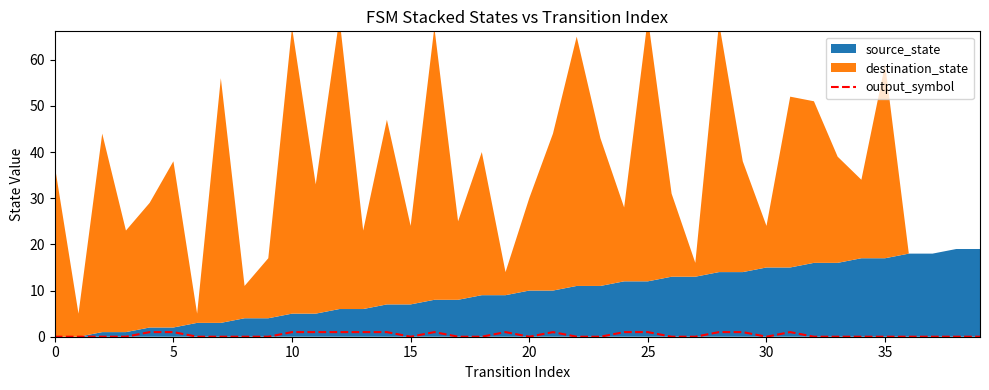

What value does the data have at 19?

1